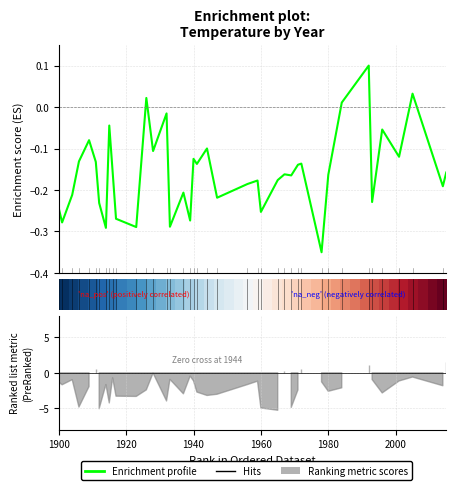

How many interior local valleys does the Enrichment profile series have?

14